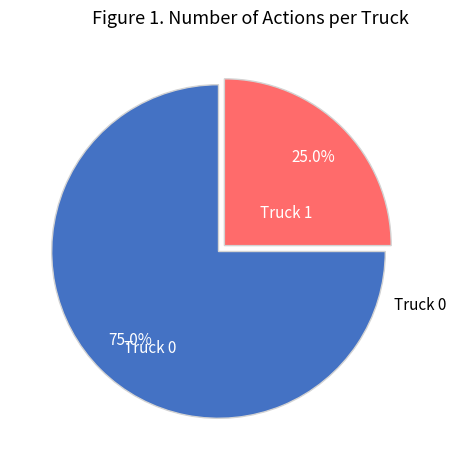

Does any single category account for the majority?

Yes